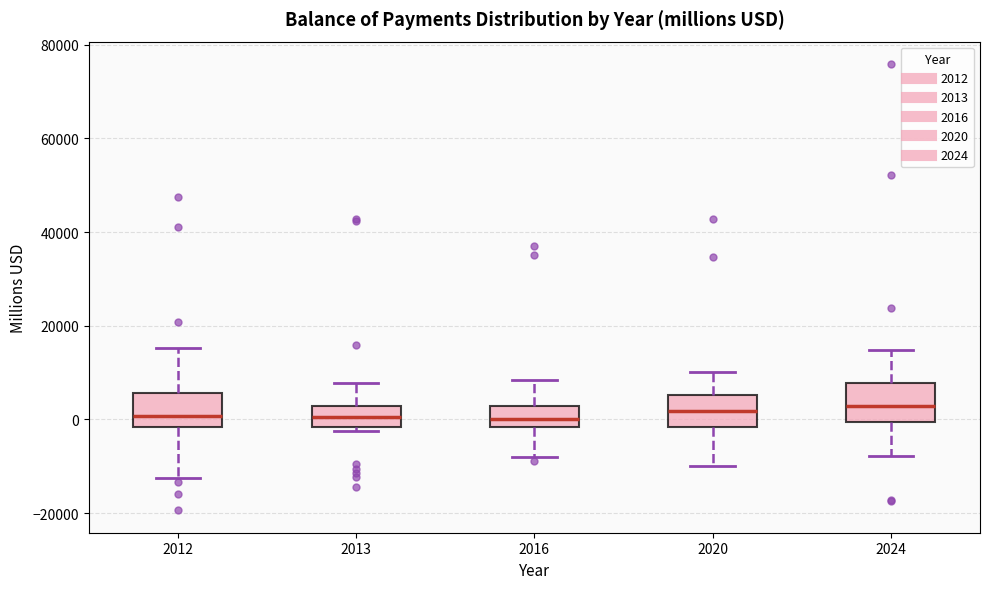

Where is the lower edge of the box at x = 2012 on the y-axis? The values are not printed on the chart, so give them approximately, as read against the axis.

-2000